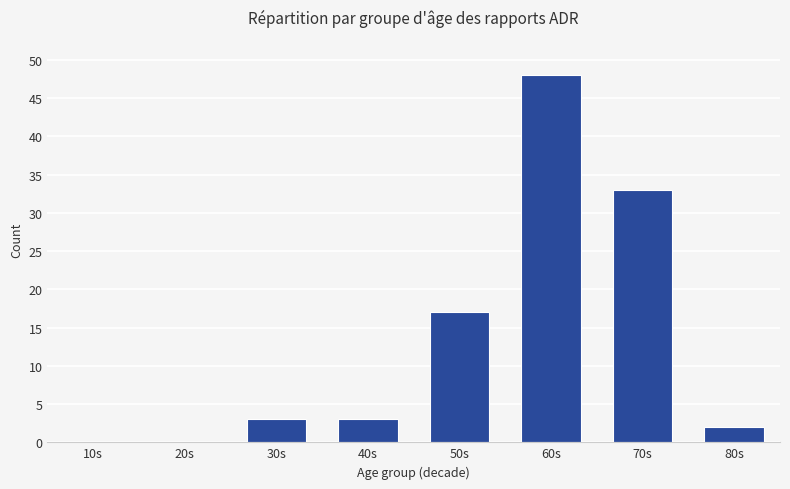

Is it true that the value at 60s is 80?

False